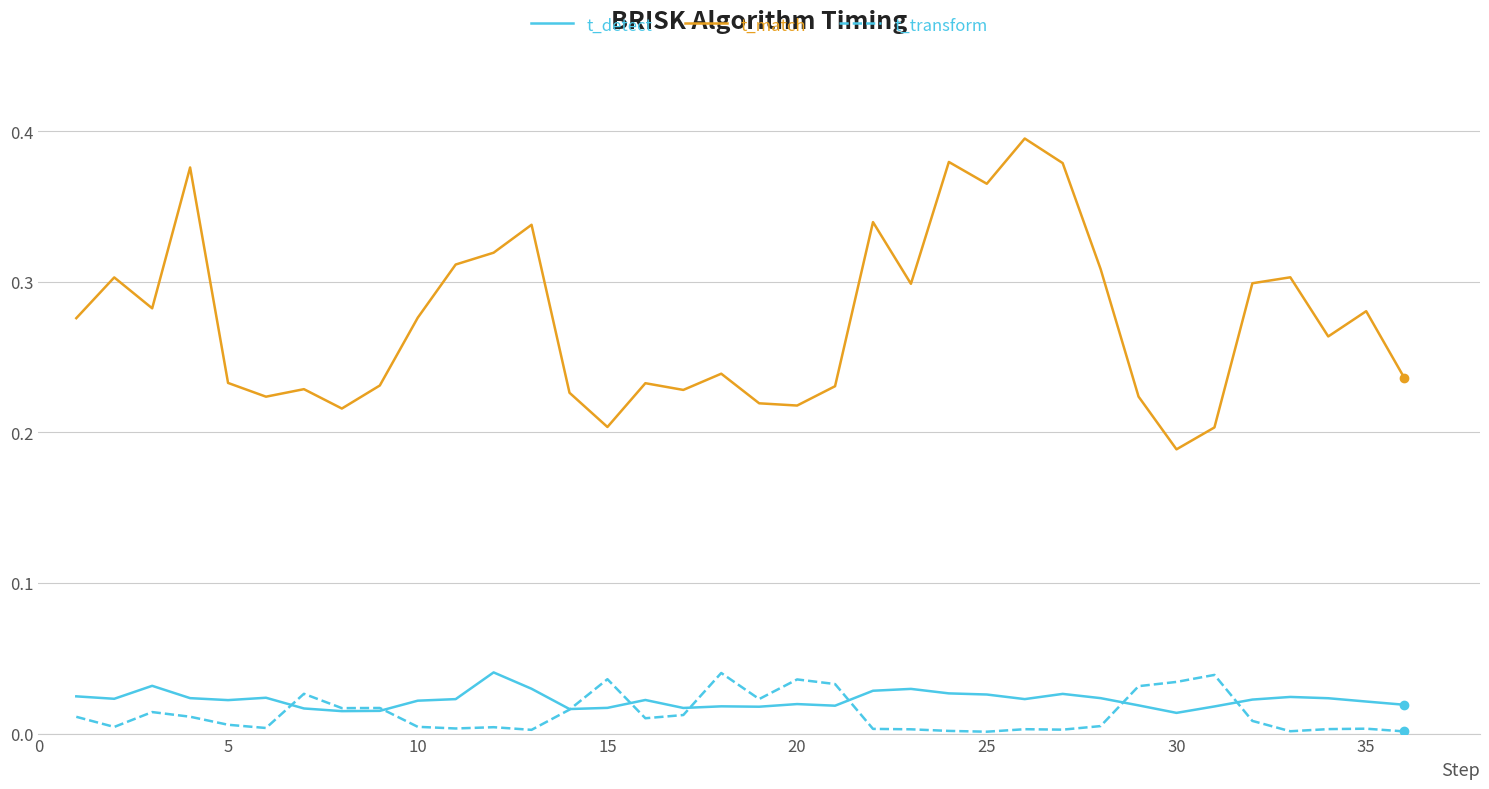

Which series has the widest spread of values?

t_match